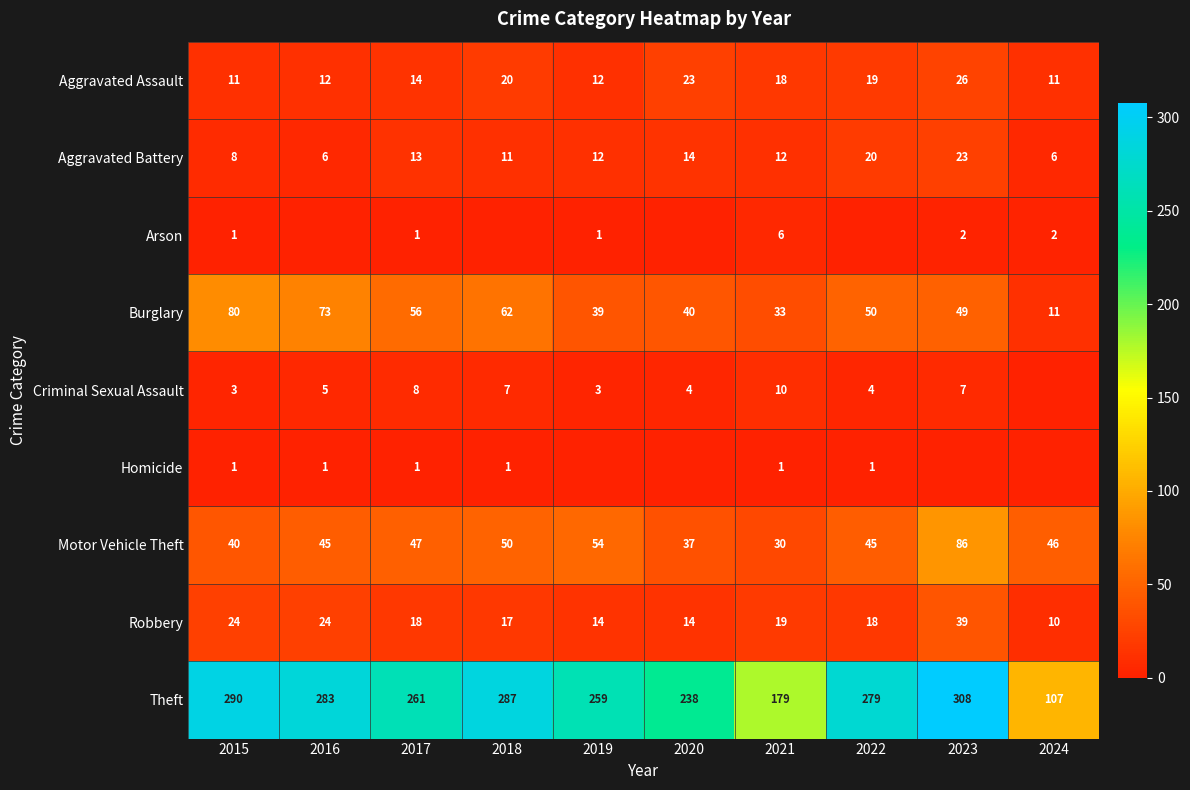

At which category does the chart reach its minimum across all series?

2016